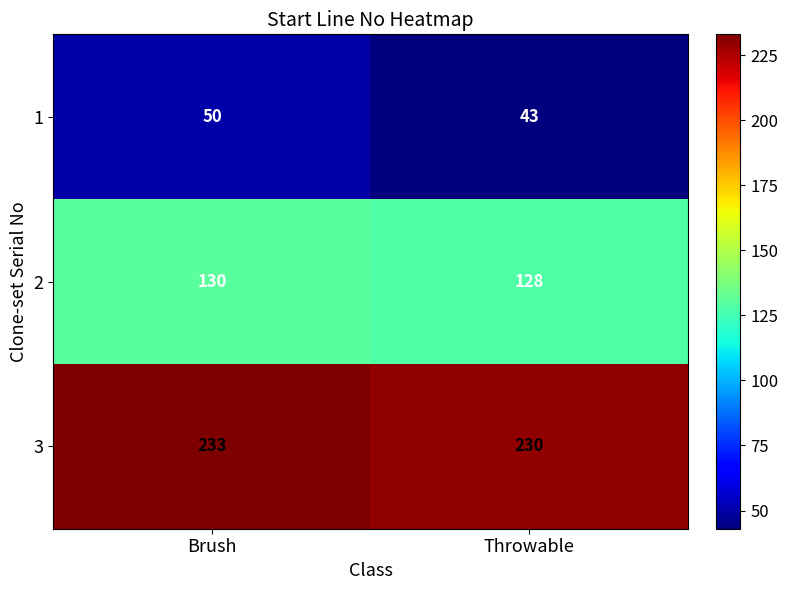

True or false: 2 has a value of 128 at Throwable.

True